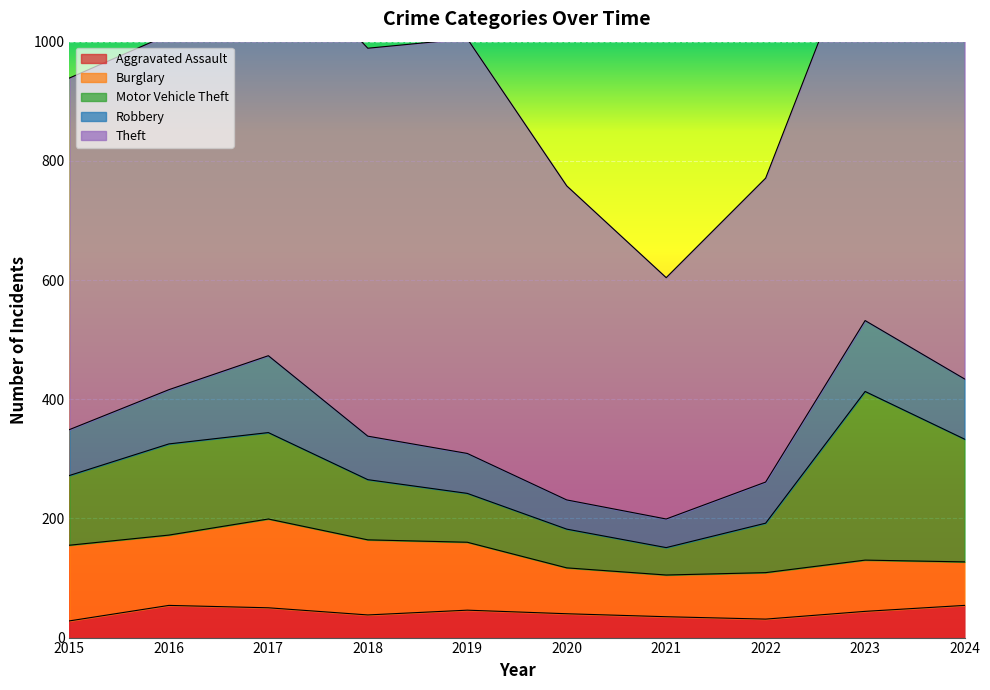

How many interior local peaks does the Aggravated Assault series have?

2